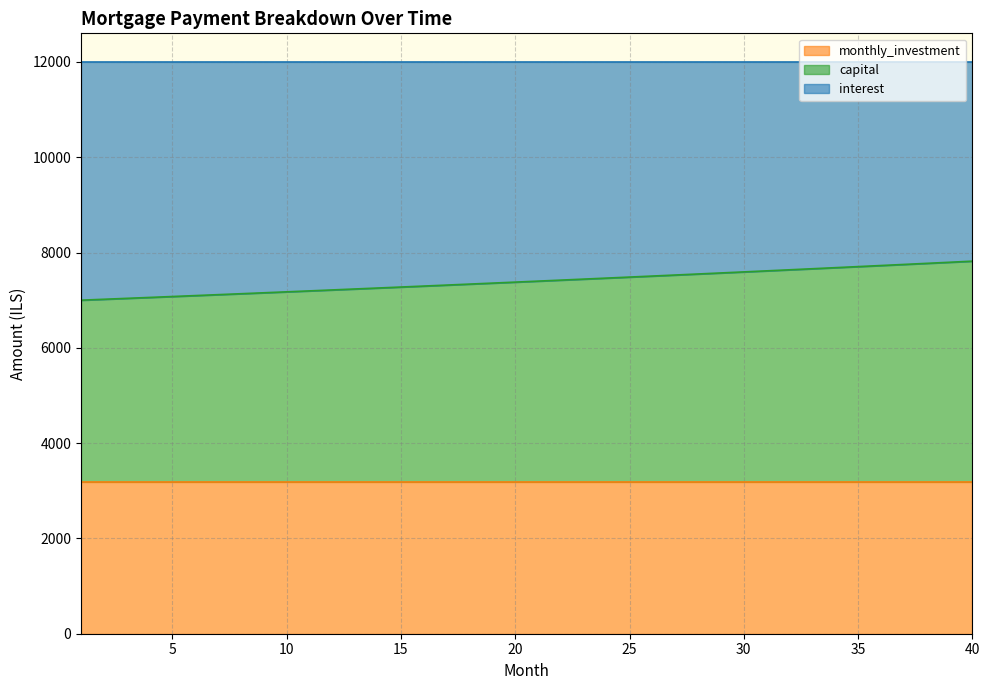

What is the maximum value shown in the chart?

7818.6